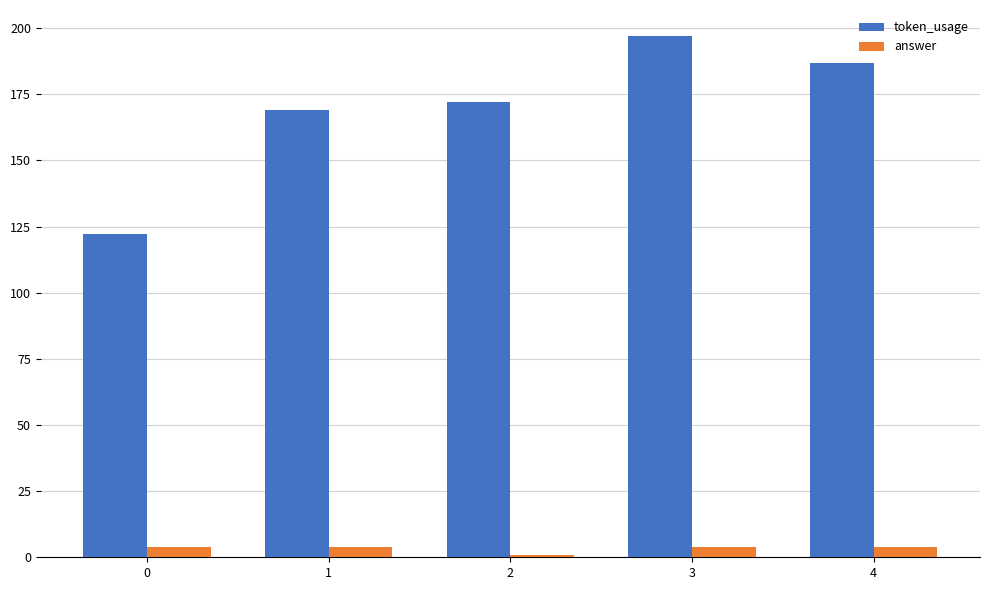

How many bars are there in each group?

2